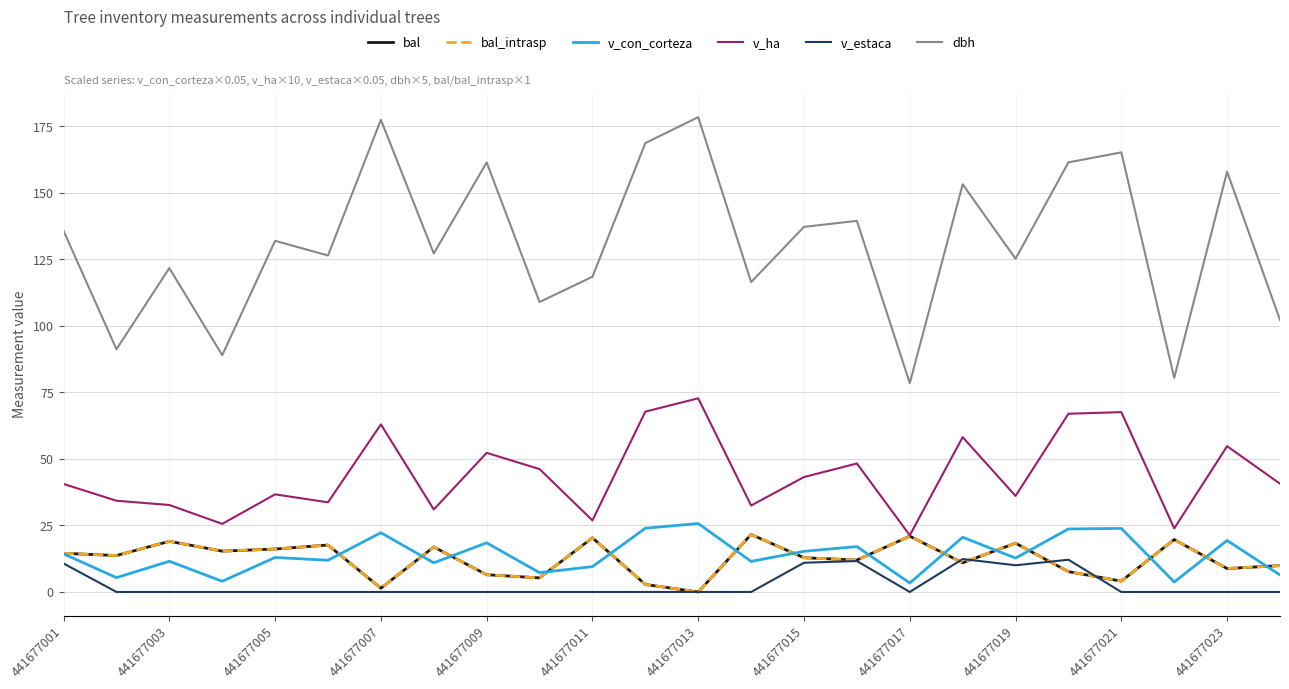

Does the chart display data point markers on the line(s)?

No